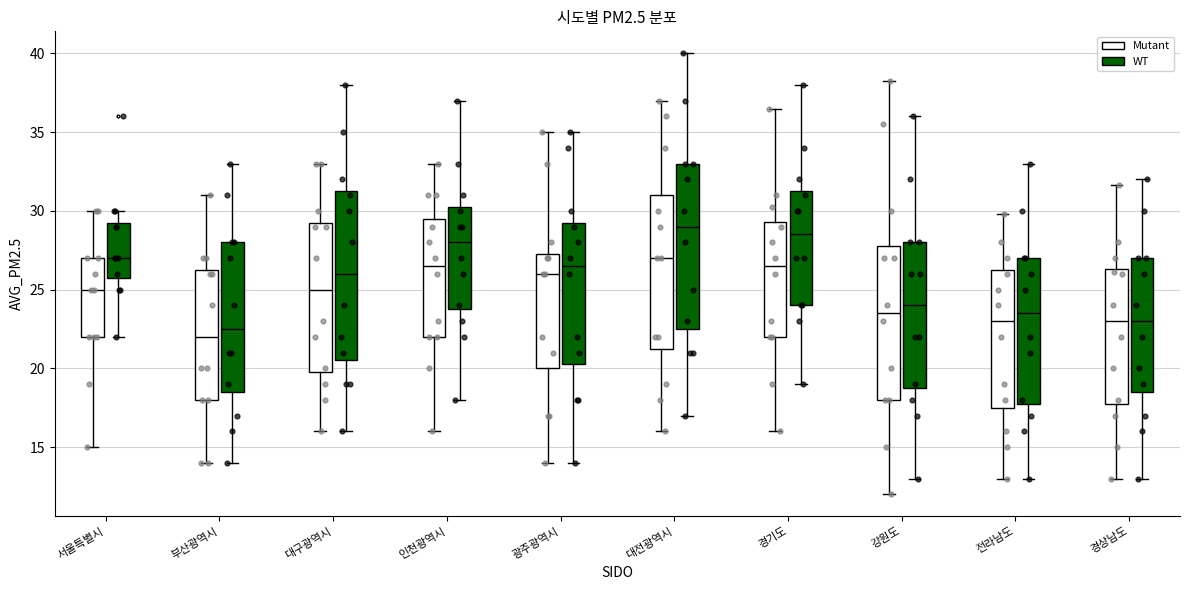

Which box has the lowest median line?

부산광역시 (Mutant)